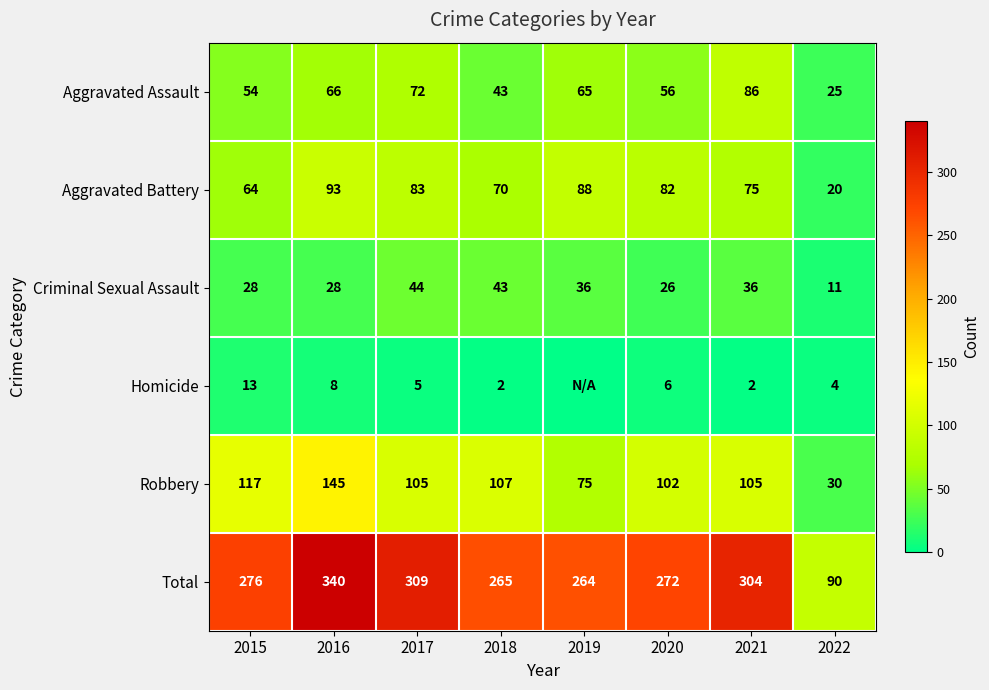

Which has a higher value, 2015 or 2020?

2020